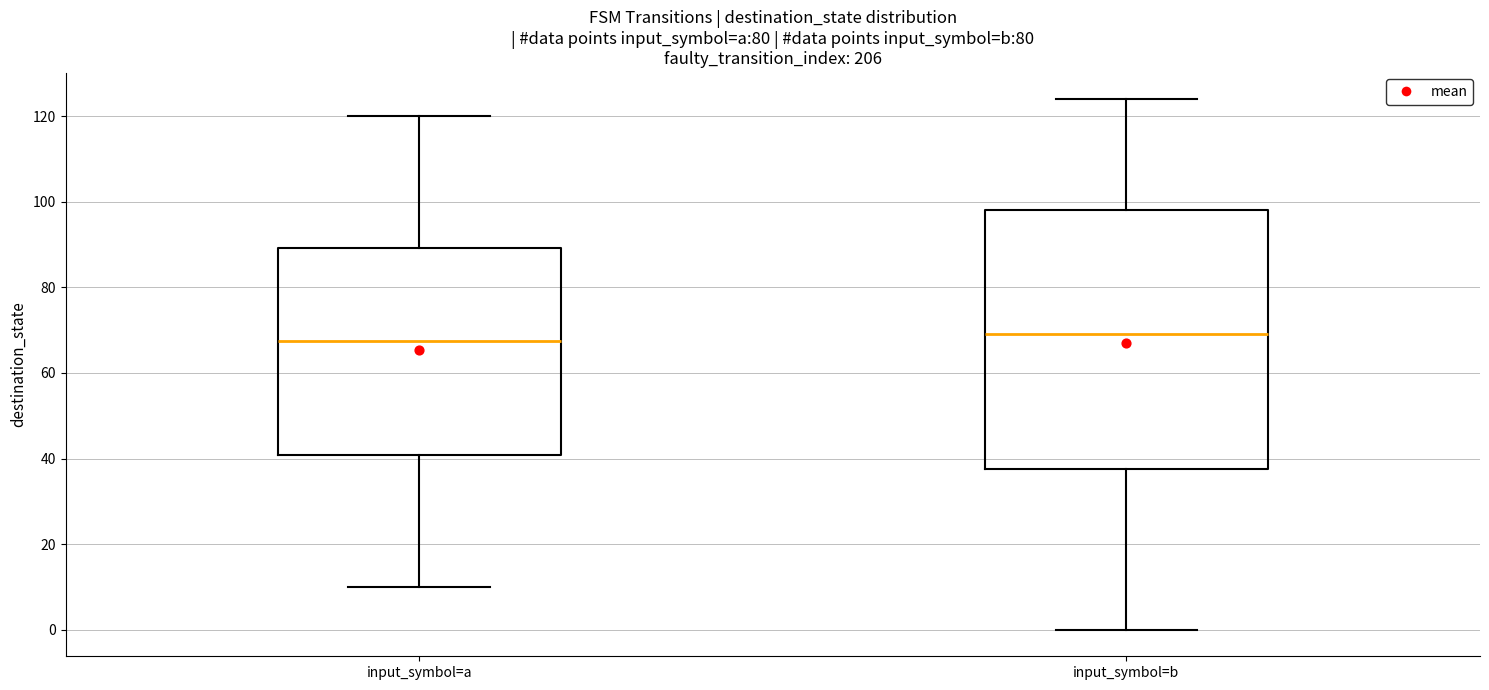

Where does the upper whisker of the box for input_symbol=a end on the y-axis? The values are not printed on the chart, so give them approximately, as read against the axis.

120